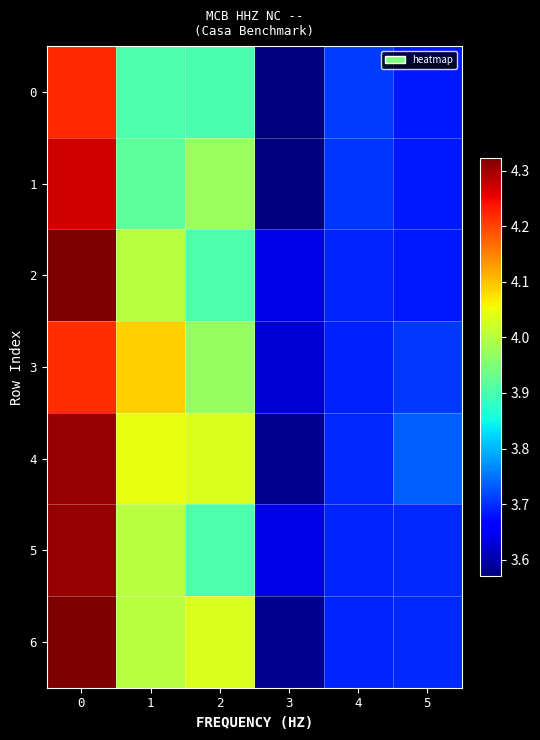

What is the spread (max minus min) of values at 3?

0.1